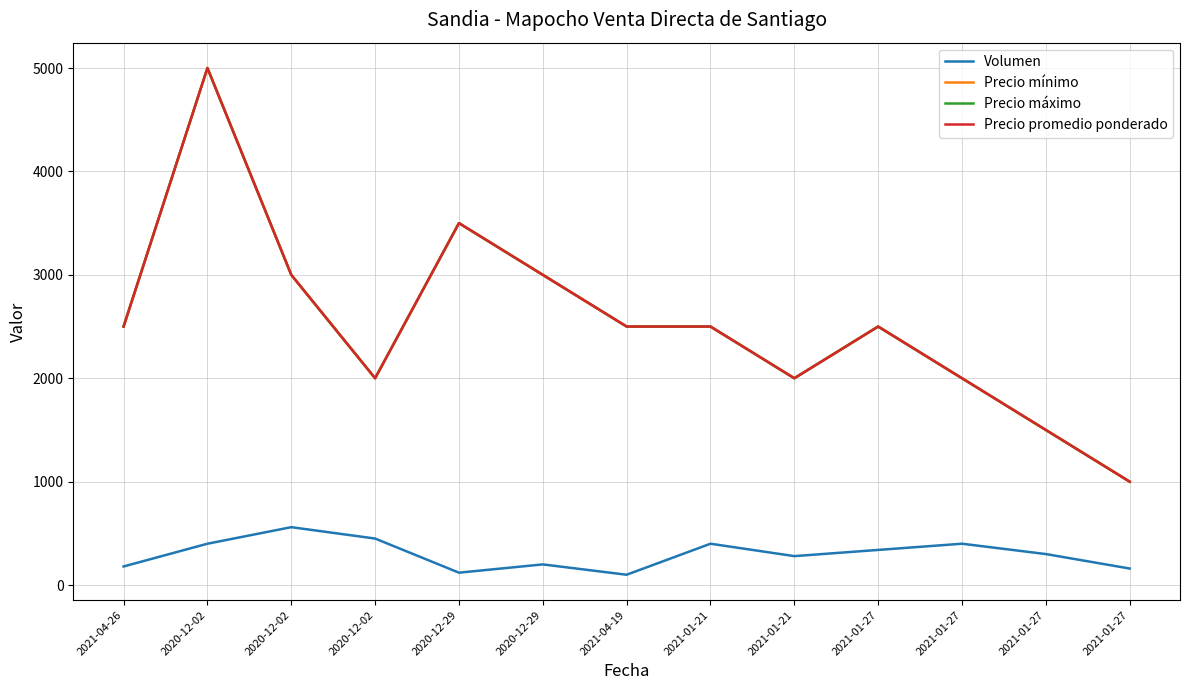

True or false: Precio mínimo and Precio máximo cross at least once.

False